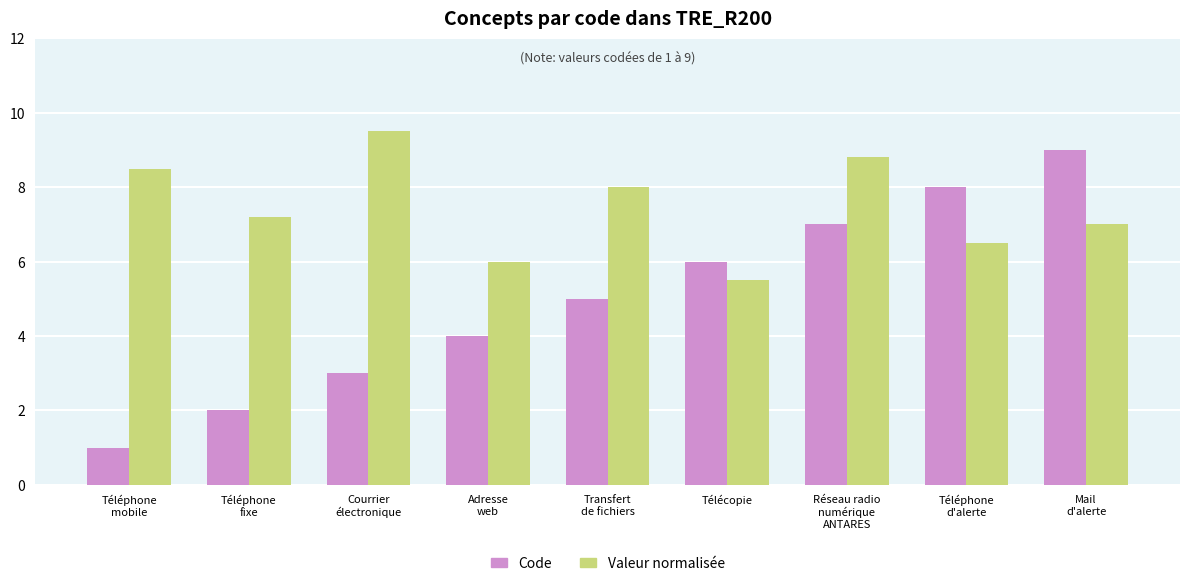

What is the value of the Valeur normalisée bar at the 3rd from the left?

9.5